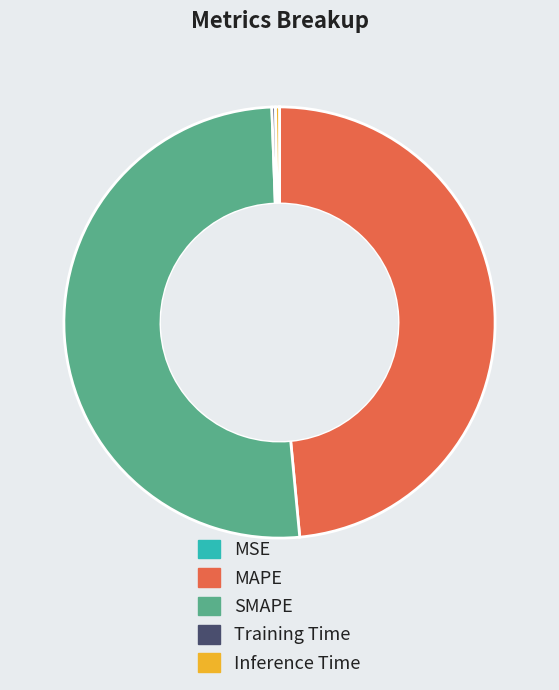

Does any single category account for the majority?

Yes